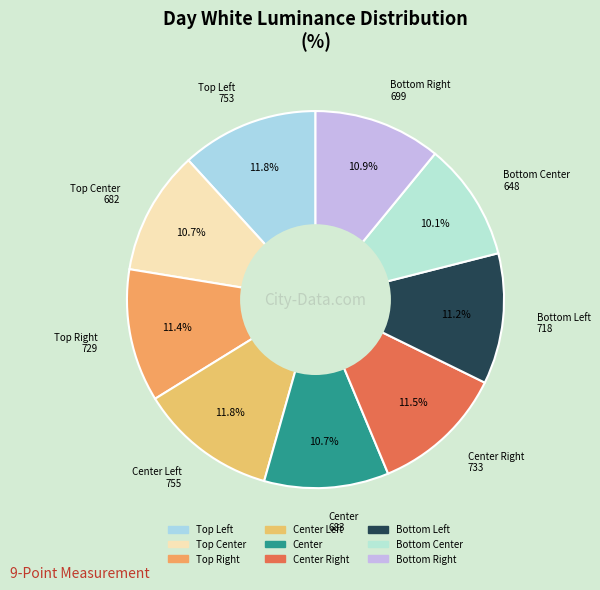

Rank the categories by value from highest to lowest.

Center Left, Top Left, Center Right, Top Right, Bottom Left, Bottom Right, Center, Top Center, Bottom Center